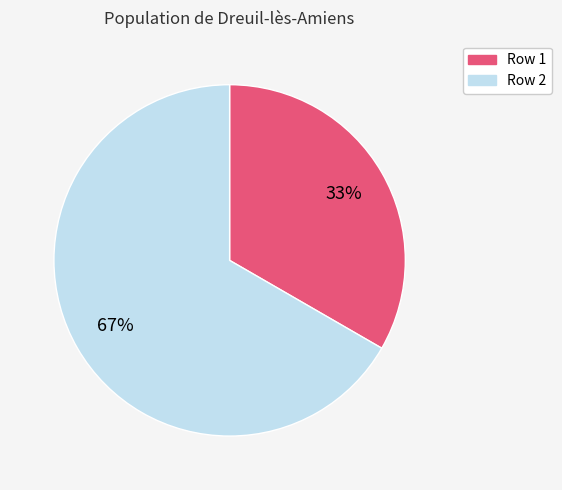

Does any single category account for the majority?

Yes